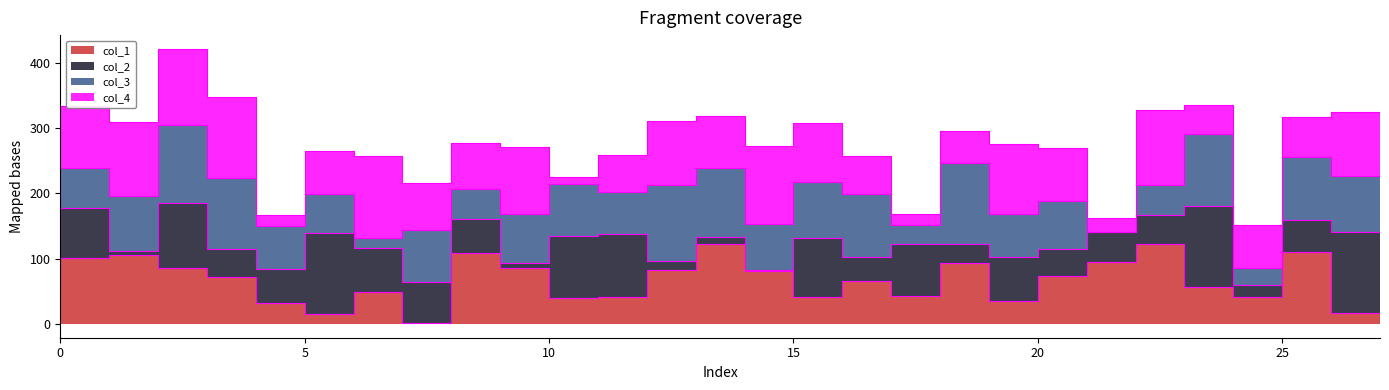

At which category is the sum across all series the highest?

2